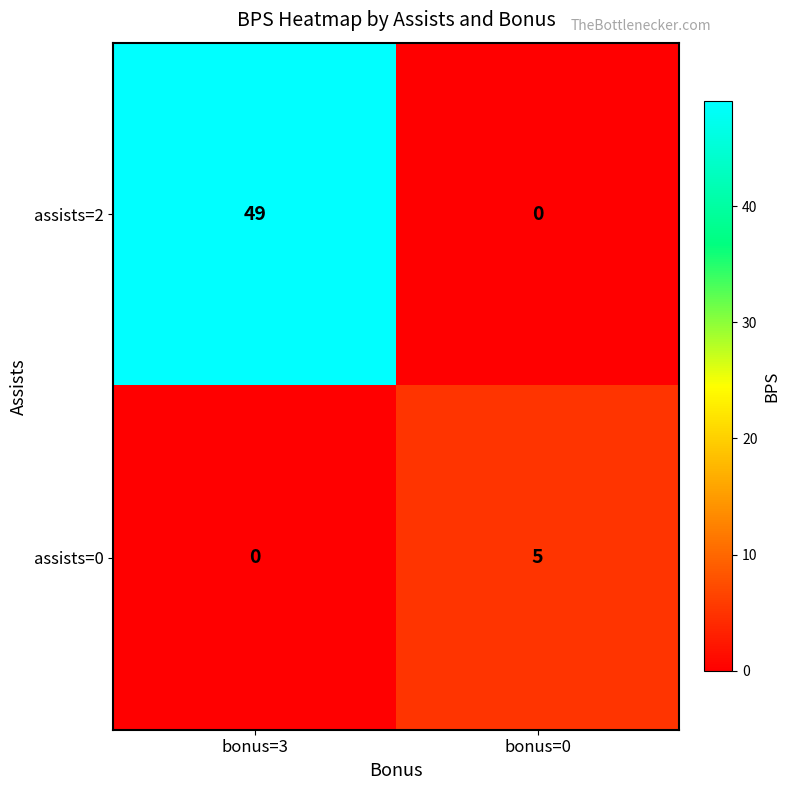

Rank the series by their maximum value, from lowest to highest.

assists=0, assists=2